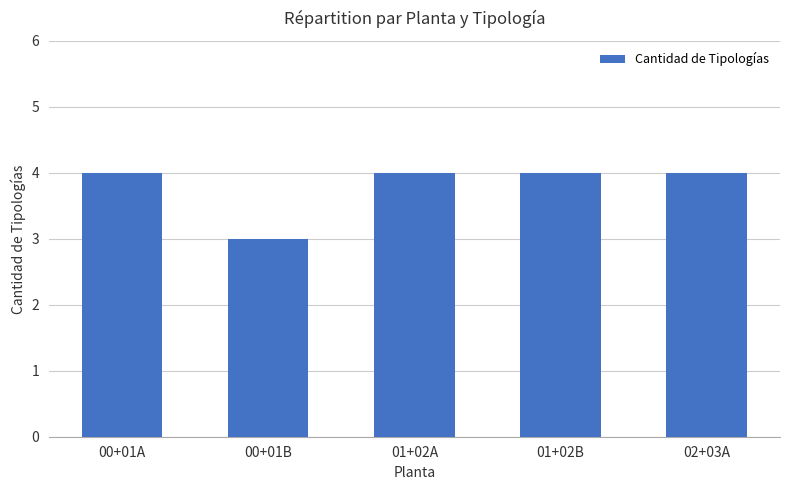

What is the sum of the values at 01+02A and 00+01A?

8